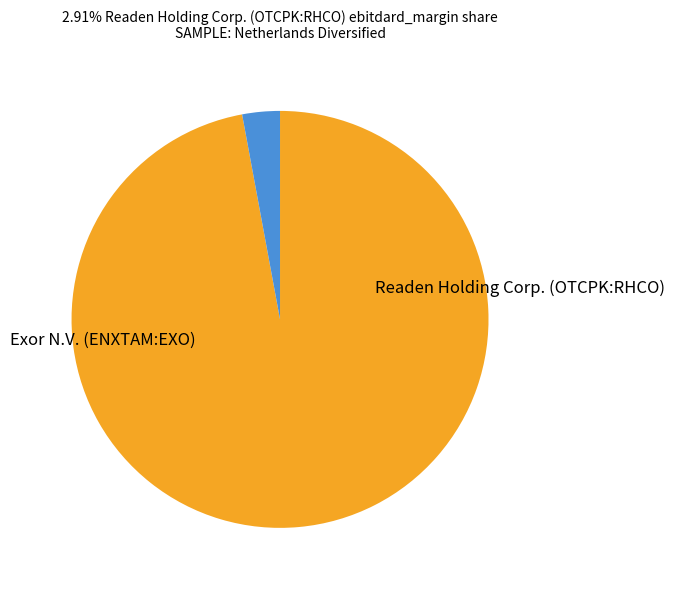

Is there a majority slice in this chart?

Yes